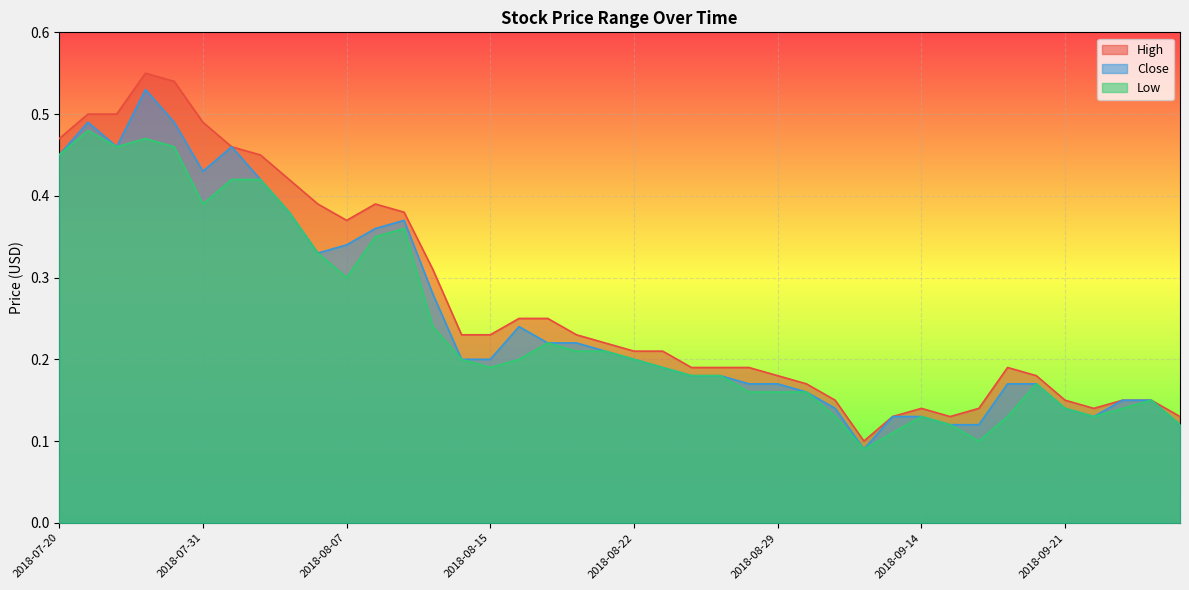

At 2018-08-22, list the series in order from smallest to largest.

Close, Low, High